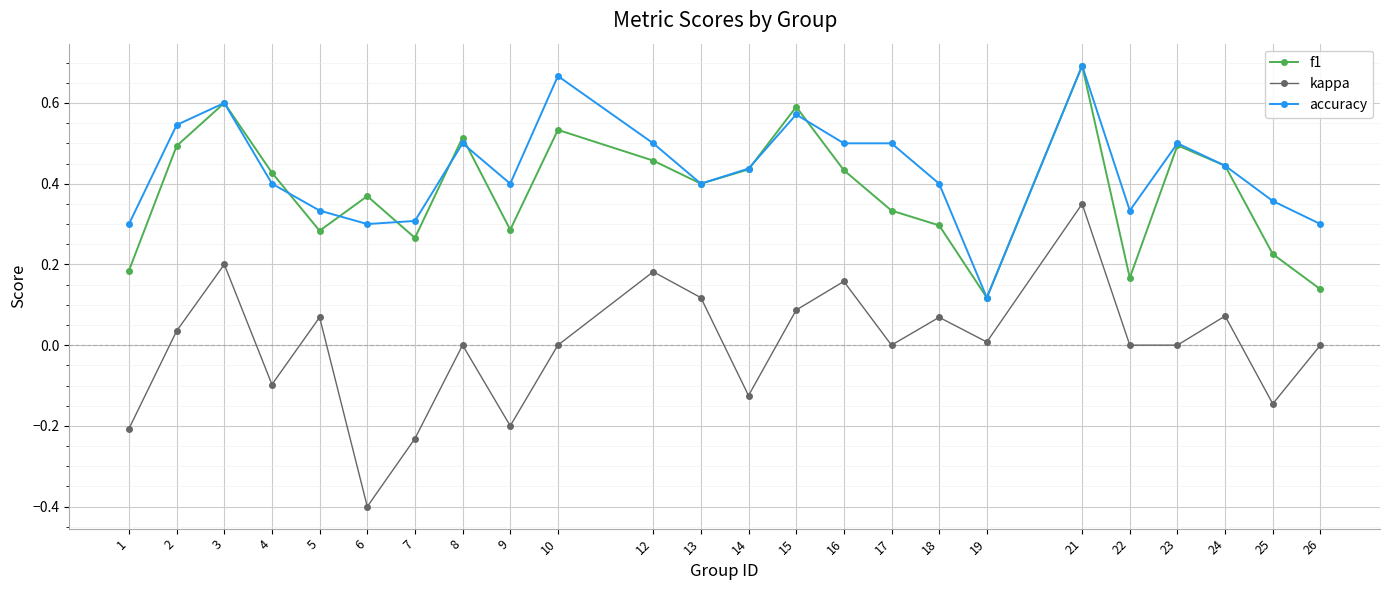

Which series has the largest range (max minus min)?

kappa